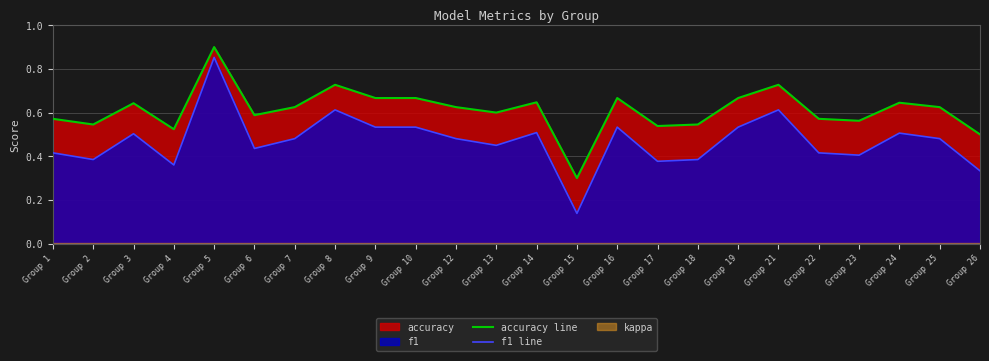

What is the difference between the maximum and minimum values in the accuracy line series?

0.6